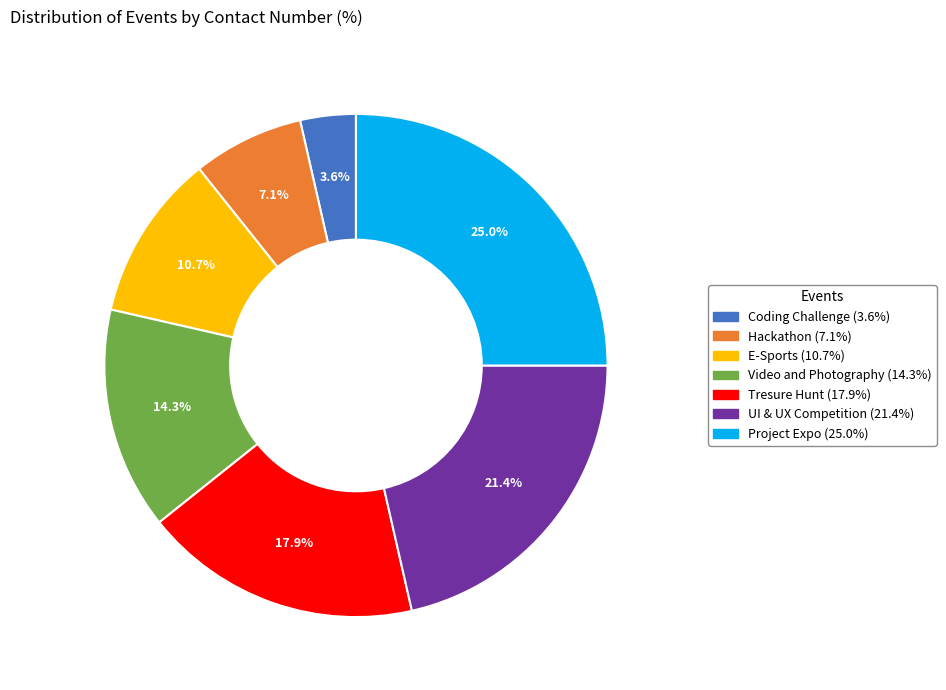

Does Project Expo account for over 50% of the chart?

No